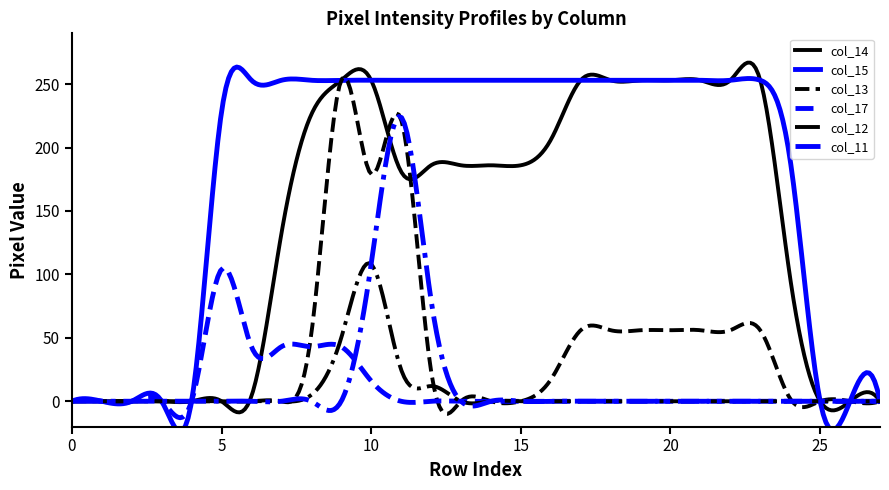

At which category is the sum across all series the highest?

10